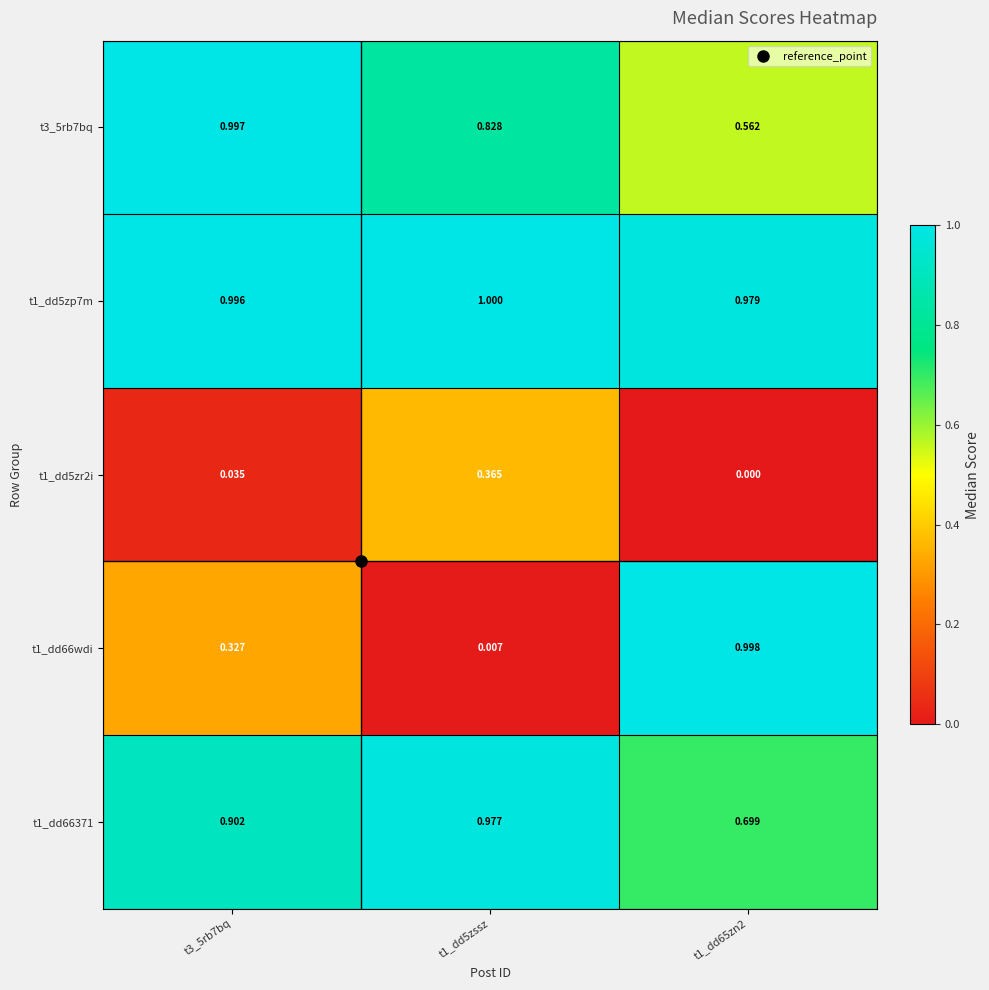

Is the value of t1_dd5zp7m at t1_dd65zn2 greater than the value of t1_dd5zr2i at t3_5rb7bq?

Yes